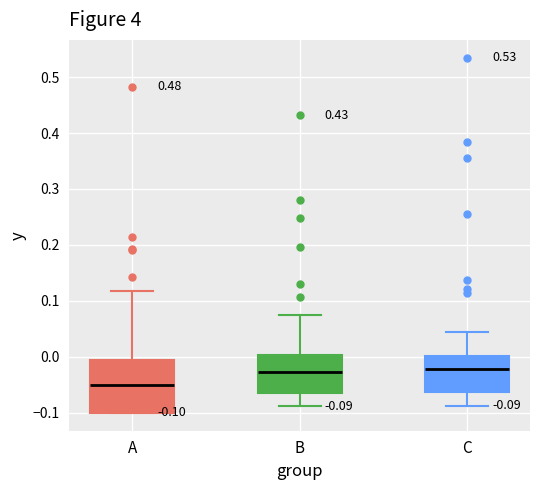

Comparing the boxes themselves (not the whiskers), which one is the tallest?

A